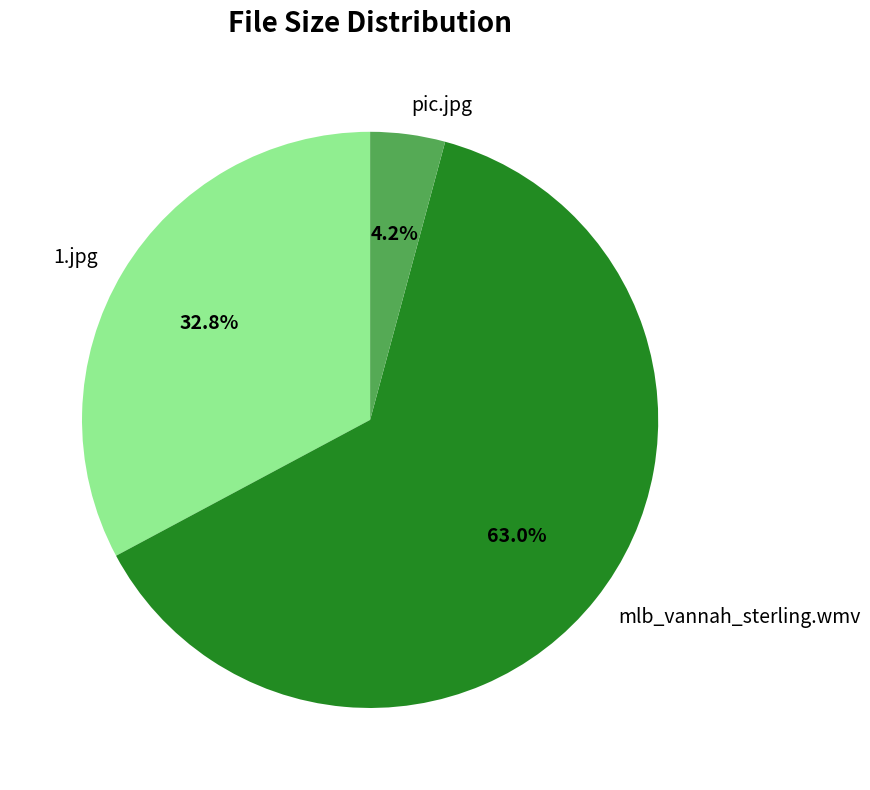

The mlb_vannah_sterling.wmv slice represents 63% of the pie. True or false?

True